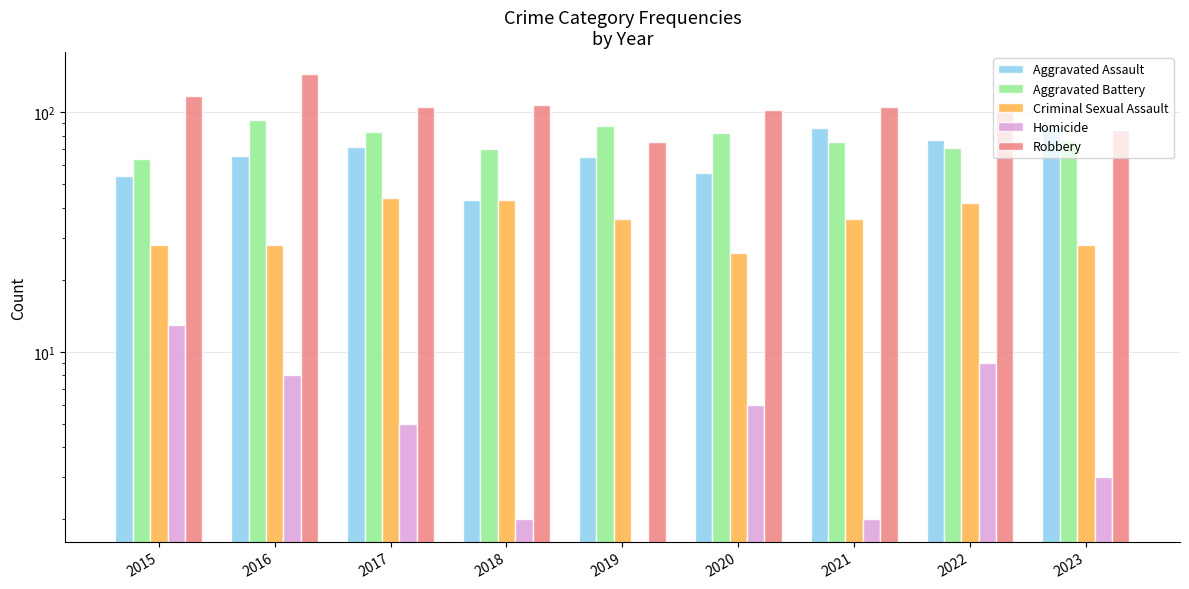

The value of Homicide at 2021 is 1. True or false?

False